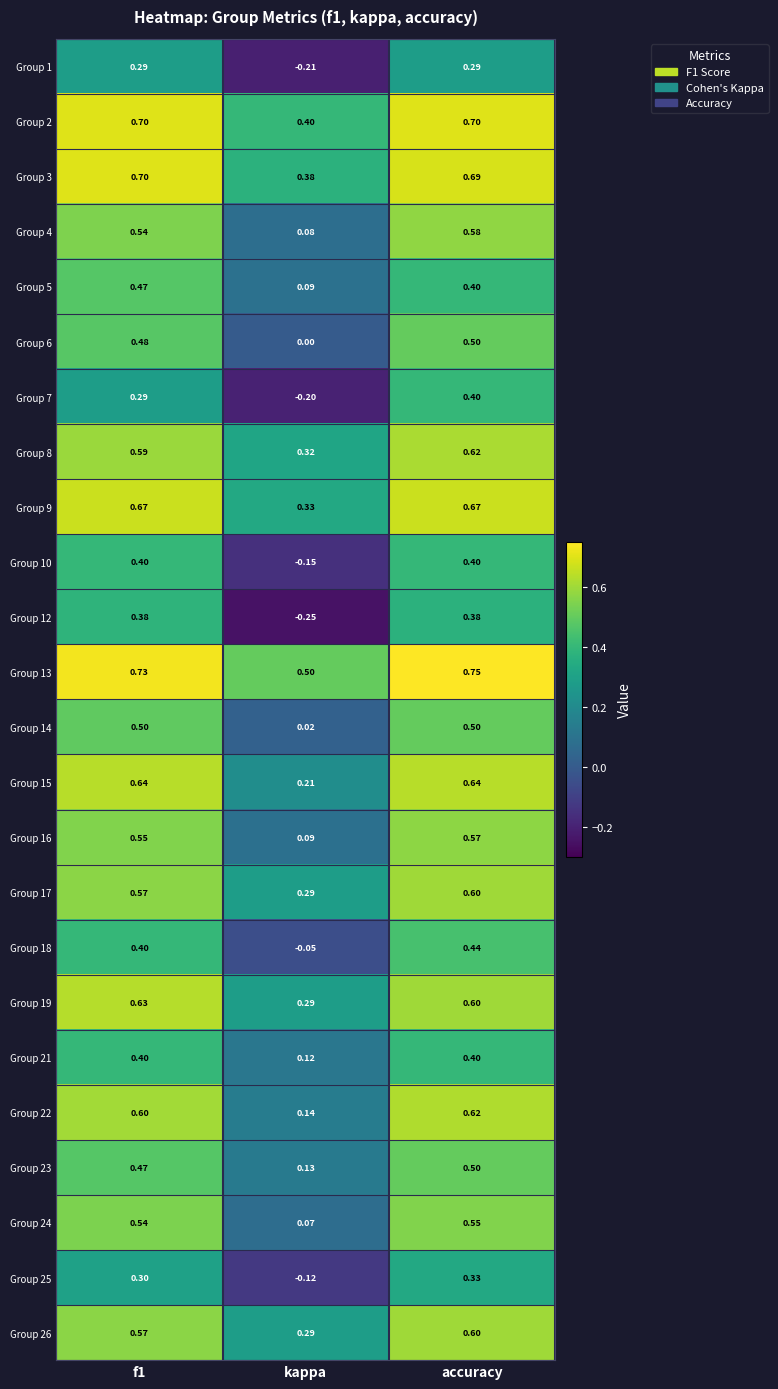

At which label is Group 9 closest to 0?

kappa